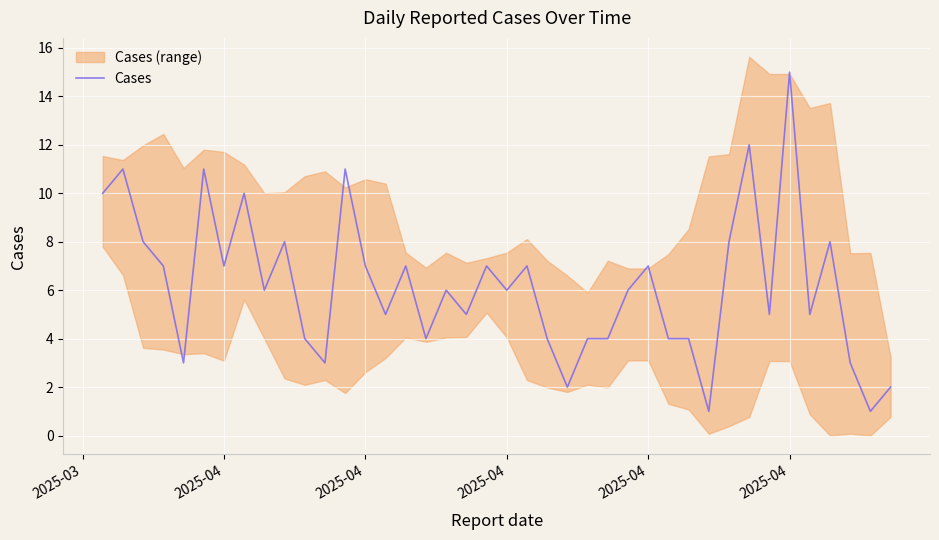

What is the greatest value displayed?

15